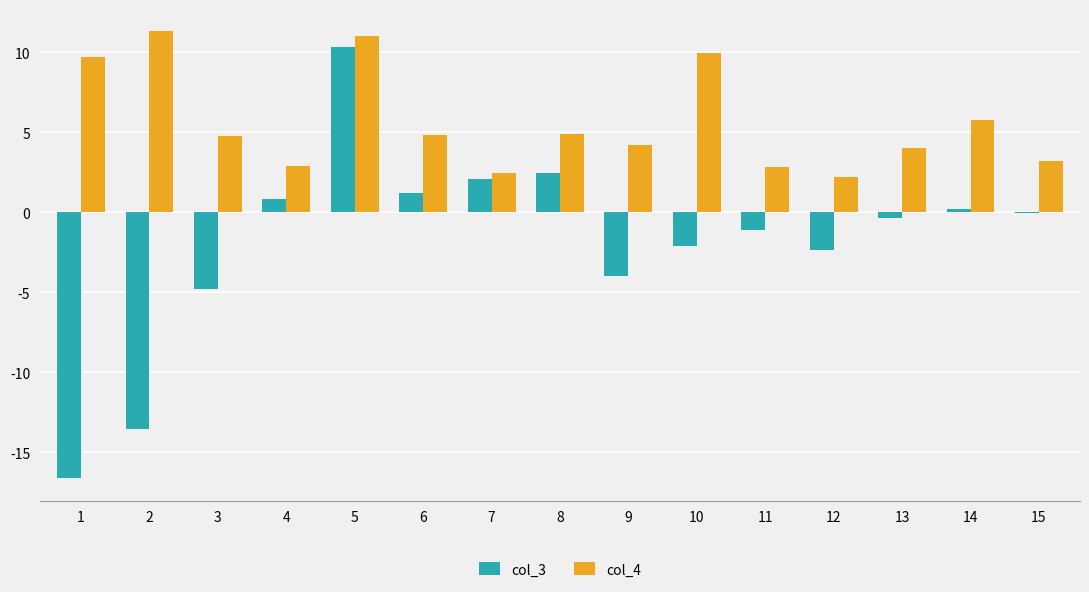

What is the spread (max minus min) of values at 6?

3.6